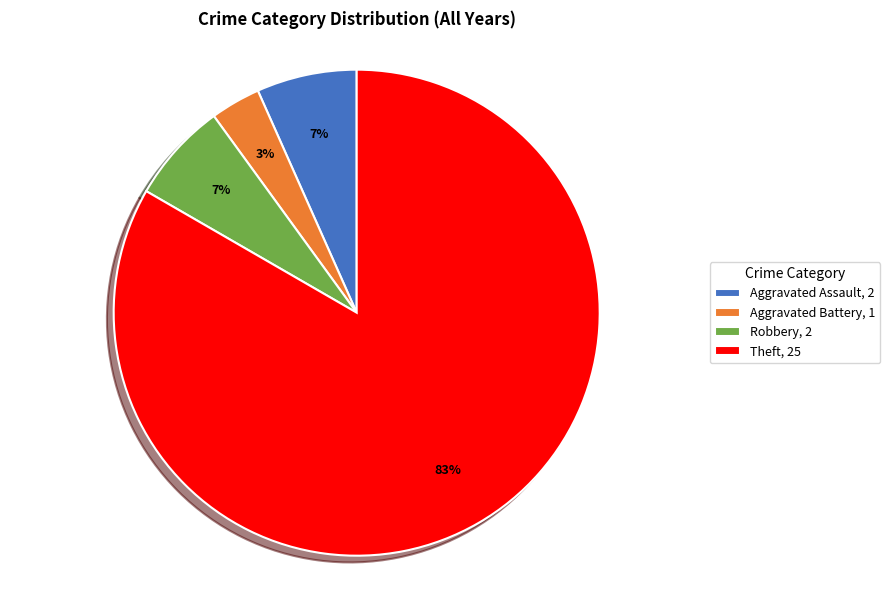

What is the ratio of the value at Robbery, 2 to the value at Aggravated Assault, 2?

1.0